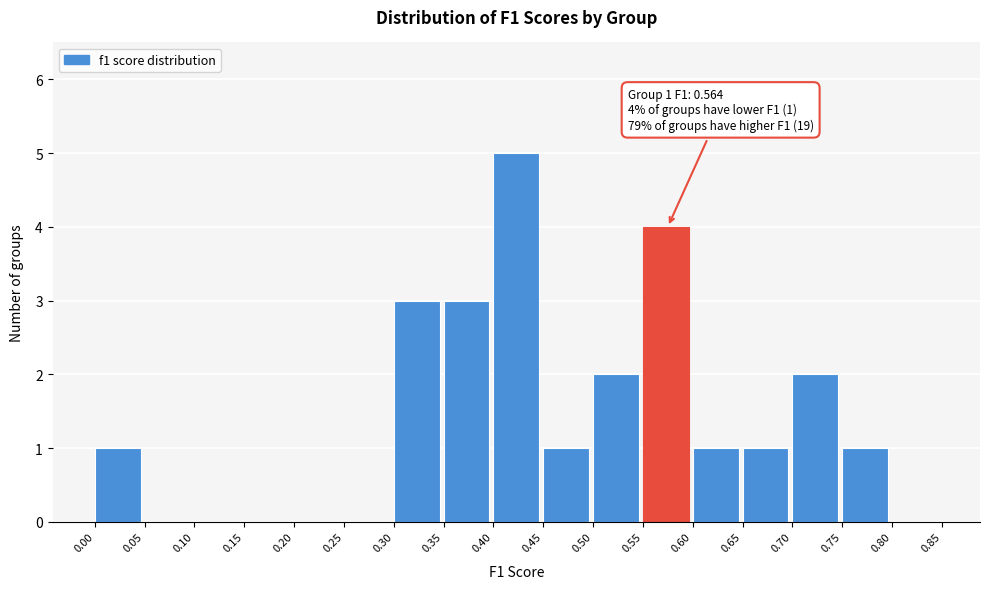

Which range on the x-axis has the tallest bar?

0.40 to 0.45